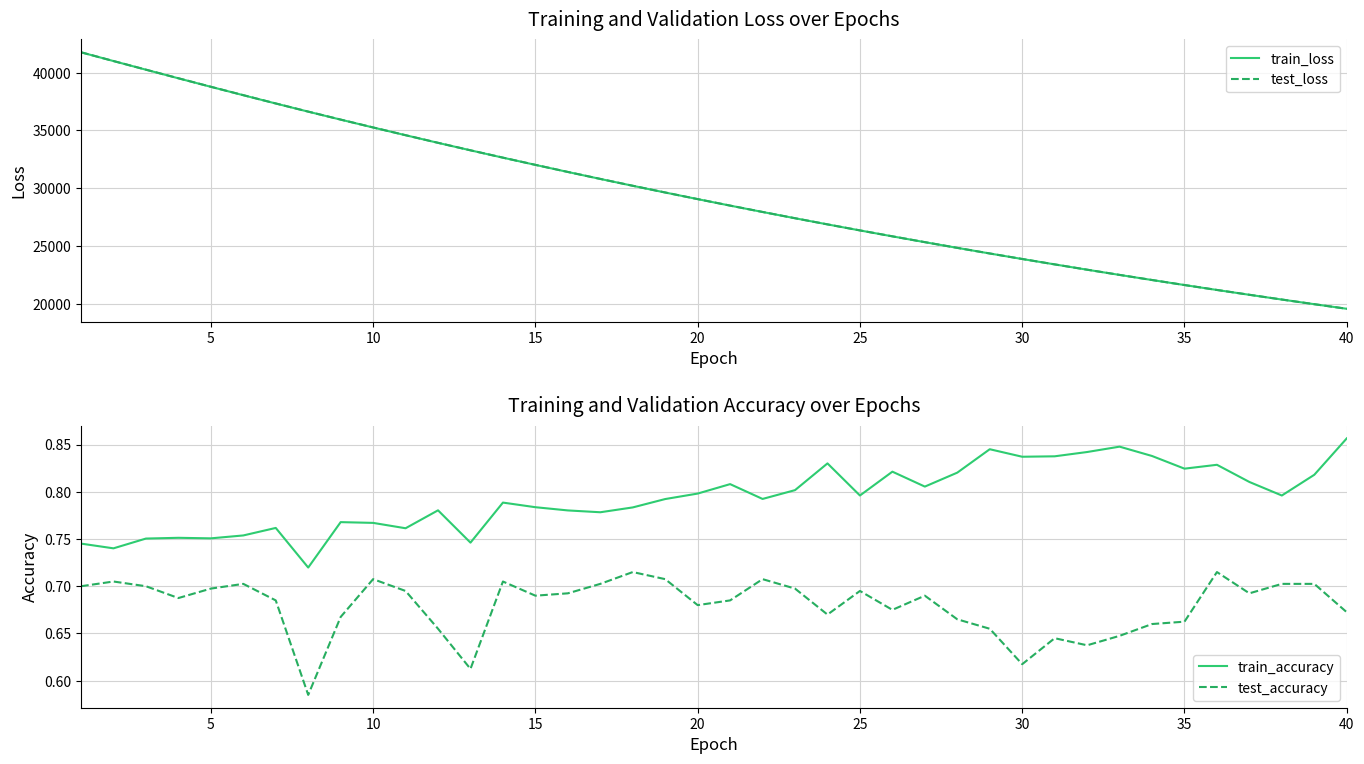

What is the difference between the maximum and second lowest values in the train_accuracy series?

0.1